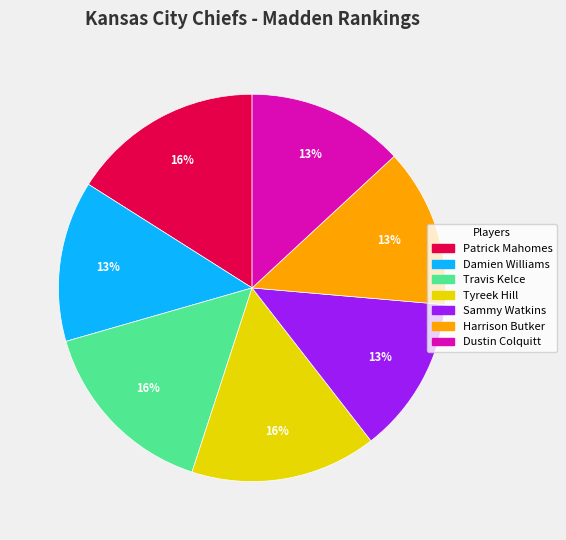

Does Travis Kelce represent more than half of the total?

No